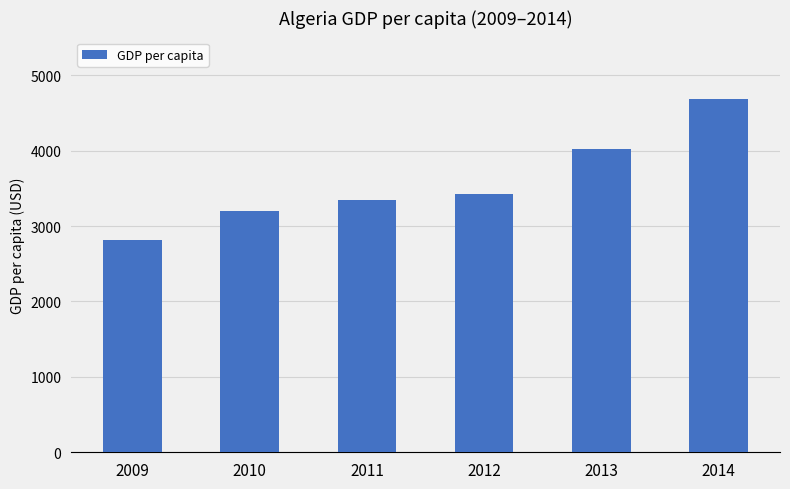

Rank the categories by value from lowest to highest.

2009, 2010, 2011, 2012, 2013, 2014